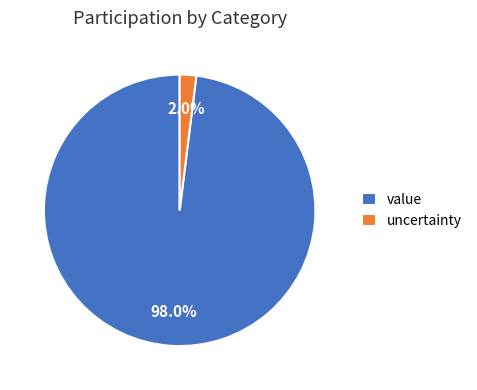

Count the number of slices in the pie.

2